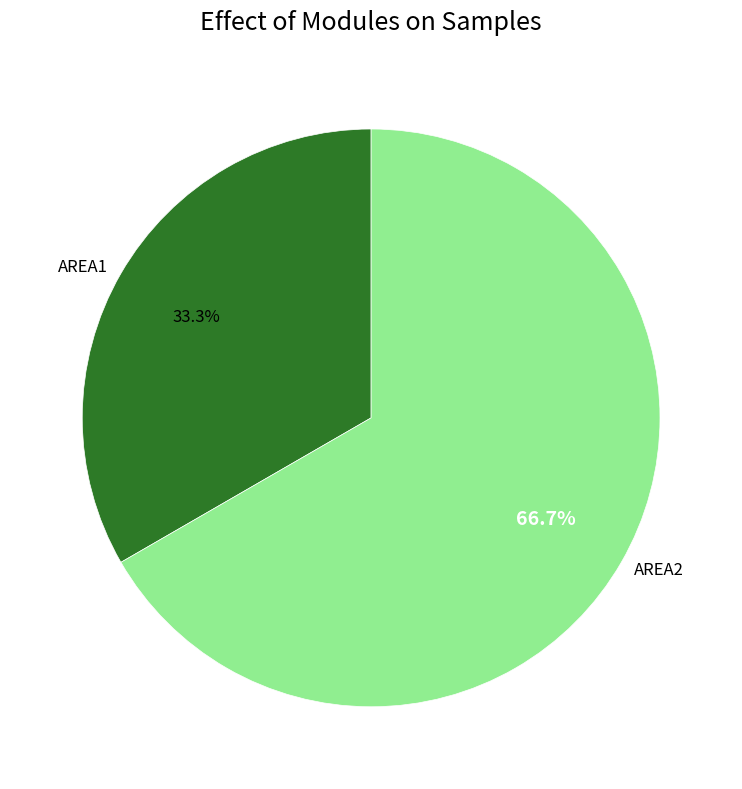

What is the largest slice in the pie chart?

AREA2